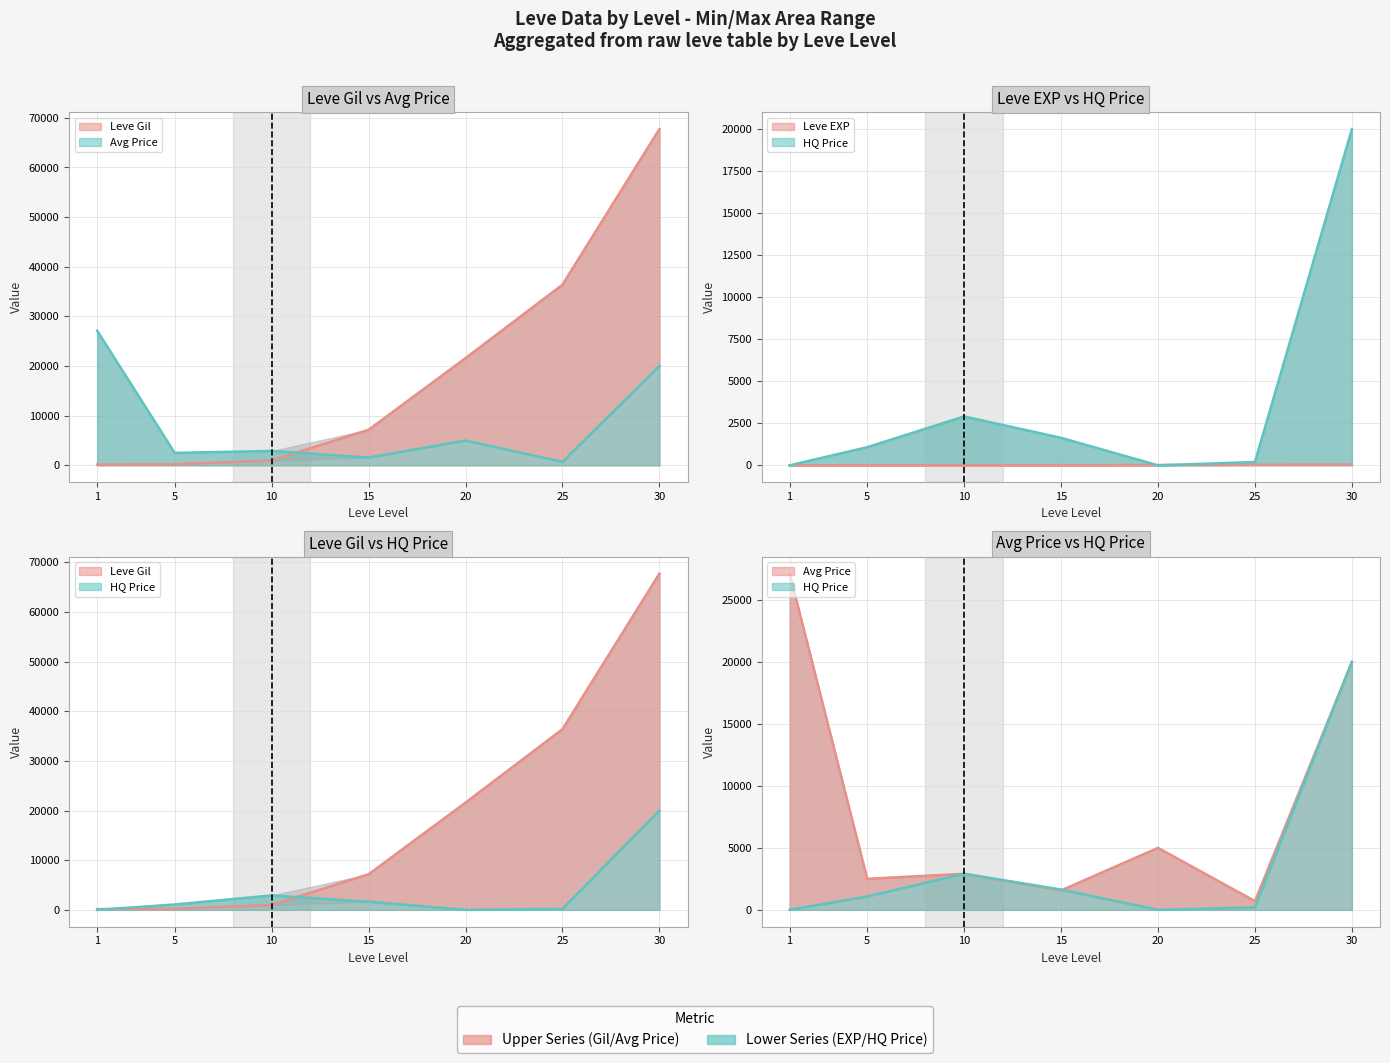

Which series has the largest total across all categories?

Leve Gil